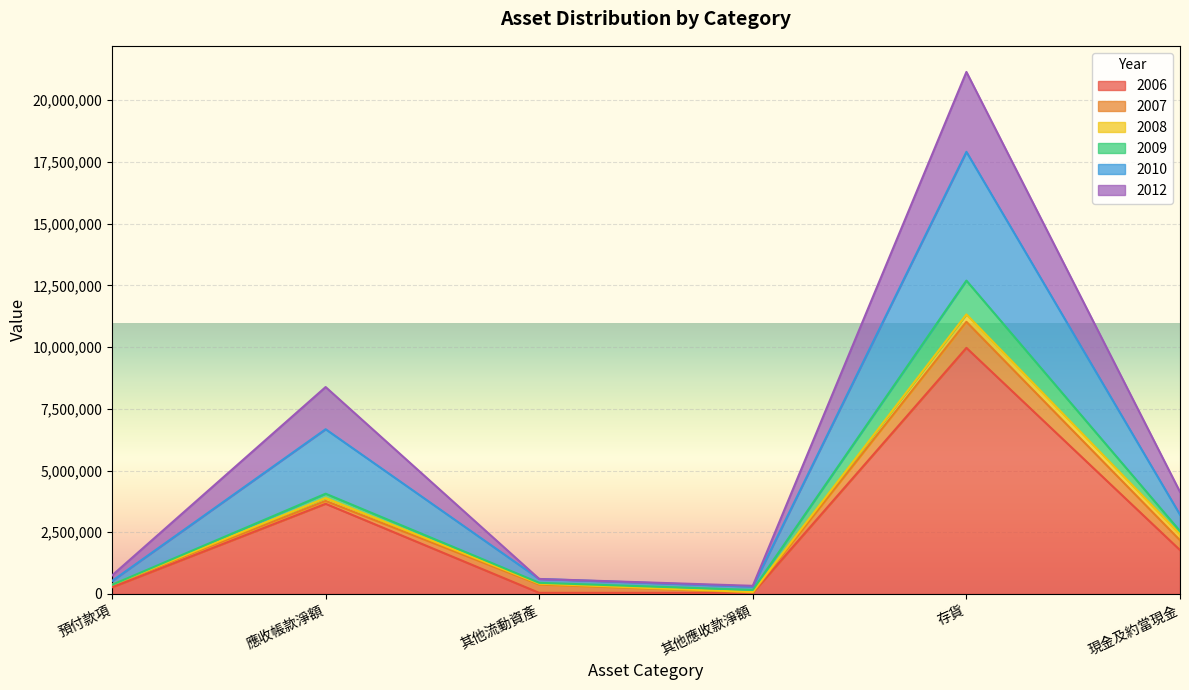

At which category is the sum across all series the highest?

存貨